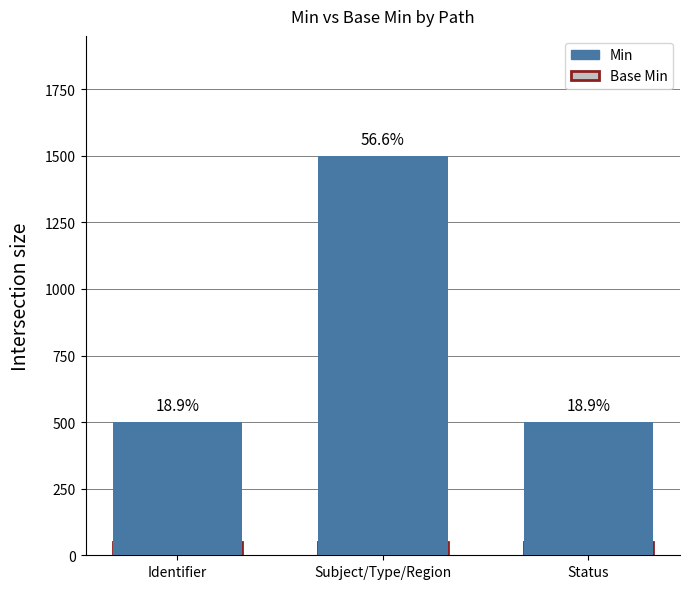

At which label does Min reach its peak?

Subject/Type/Region